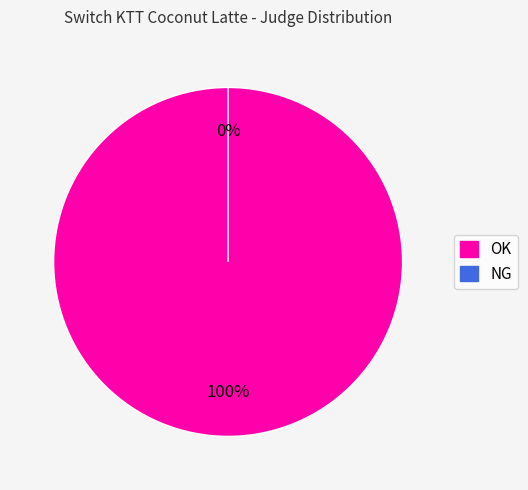

Is it true that NG is 1% of the pie?

False